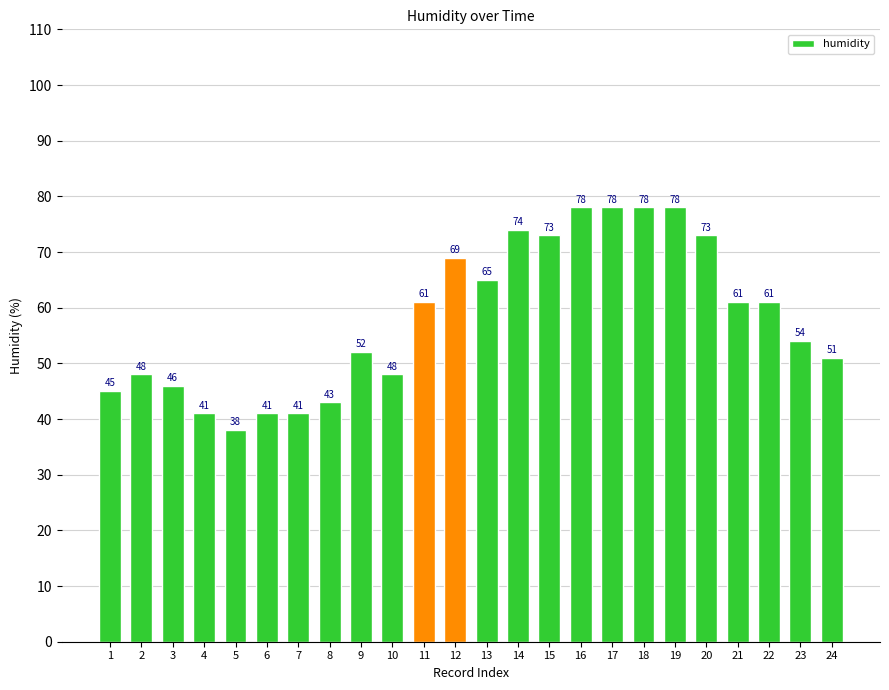

What is the maximum value shown in the chart?

78